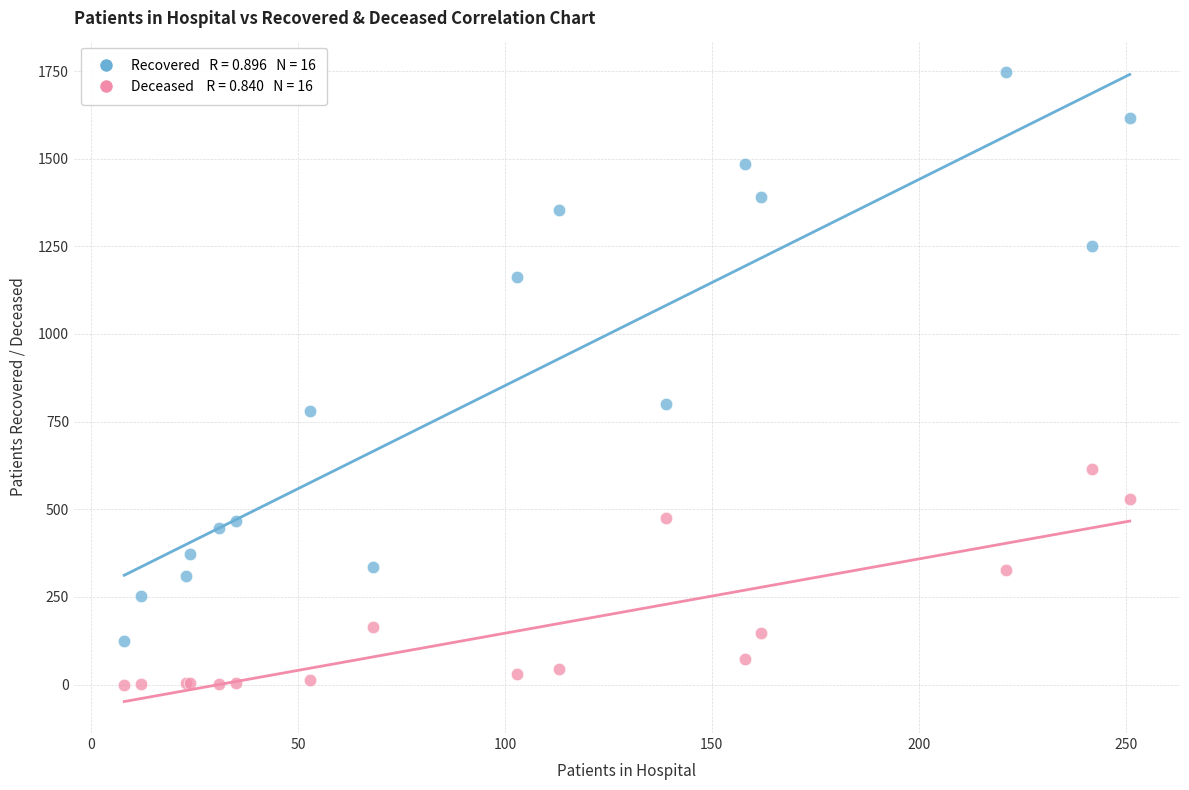

Across all series, what Y value is closest to 873?

800